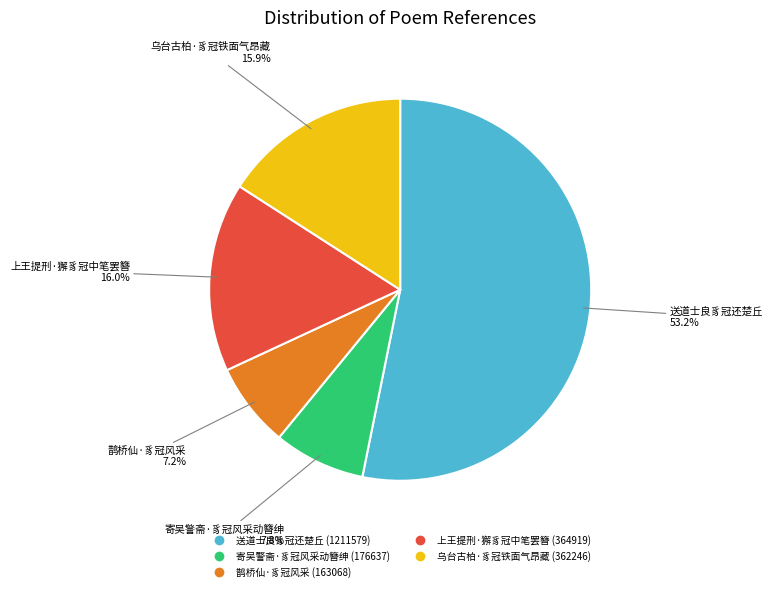

What percentage is the 鹊桥仙·豸冠风采 slice, to the nearest percent?

7%